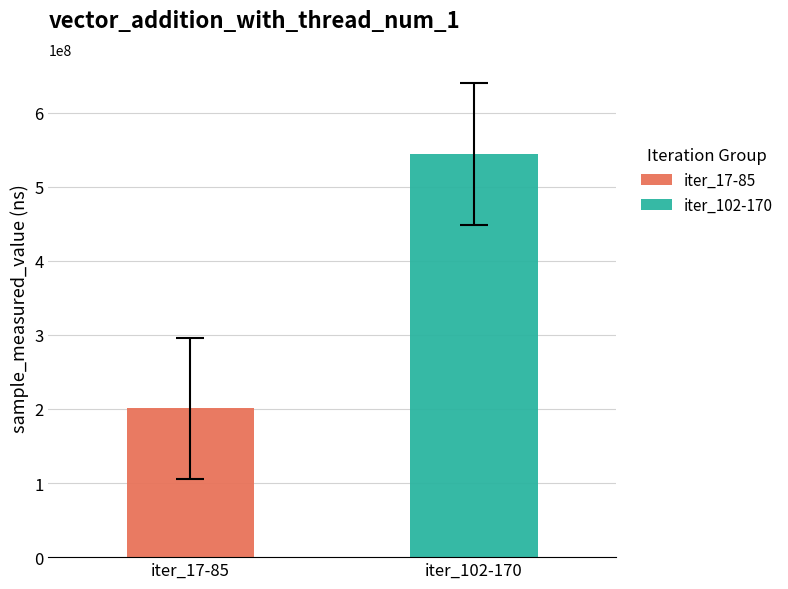

What is the greatest value displayed?

544393776.0